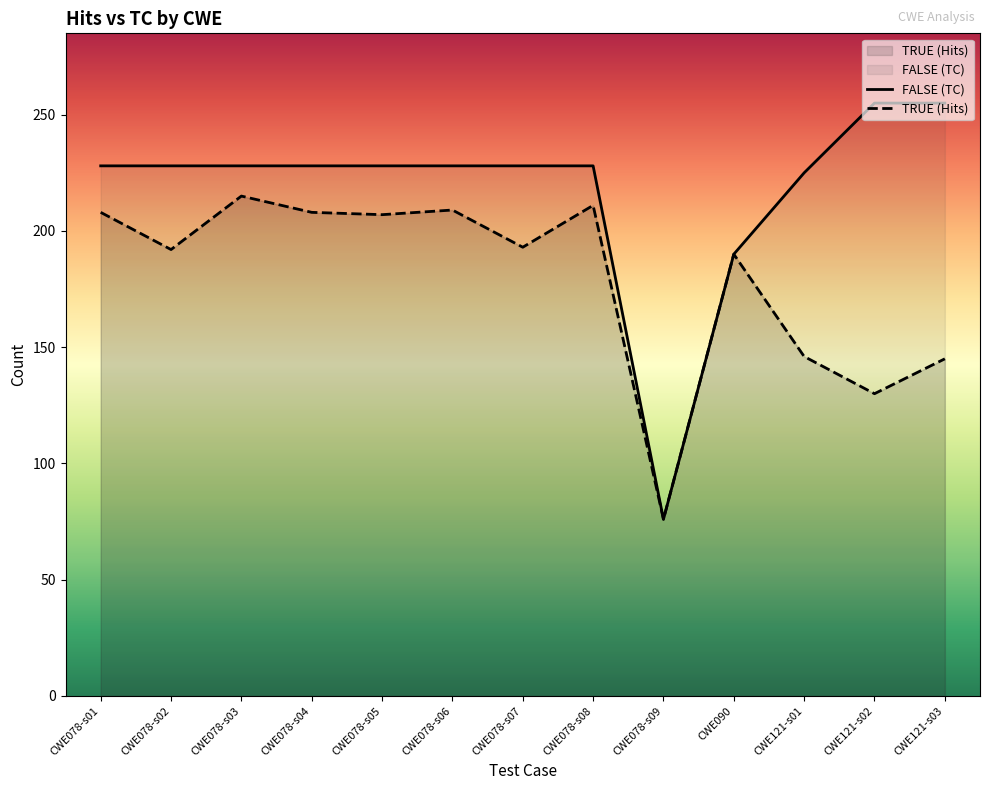

List the labels in order of TRUE (Hits) value, largest first.

CWE078-s03, CWE078-s08, CWE078-s06, CWE078-s01, CWE078-s04, CWE078-s05, CWE078-s07, CWE078-s02, CWE090, CWE121-s01, CWE121-s03, CWE121-s02, CWE078-s09